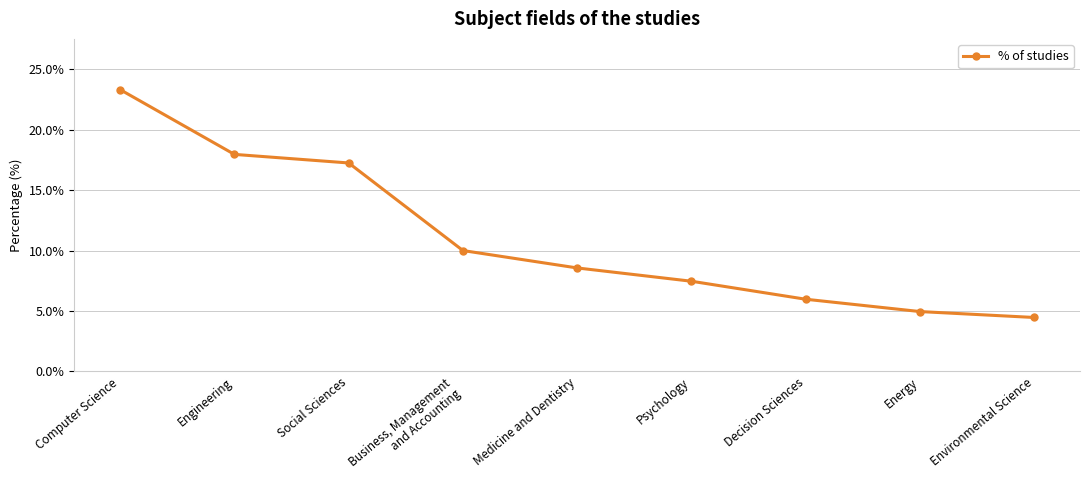

How many data points are less than 8?

4